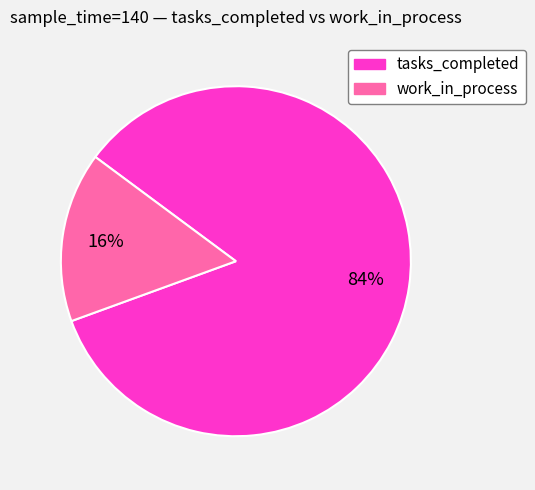

To the nearest percent, what portion does tasks_completed represent?

84%